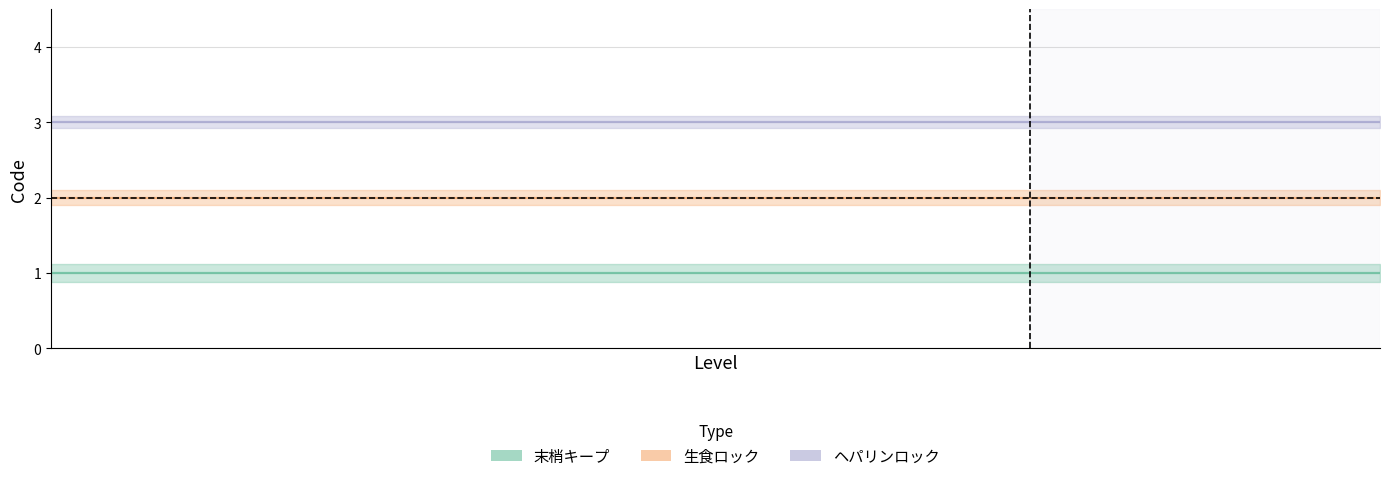

List the series in order of their overall mean, highest first.

ヘパリンロック, 生食ロック, 末梢キープ